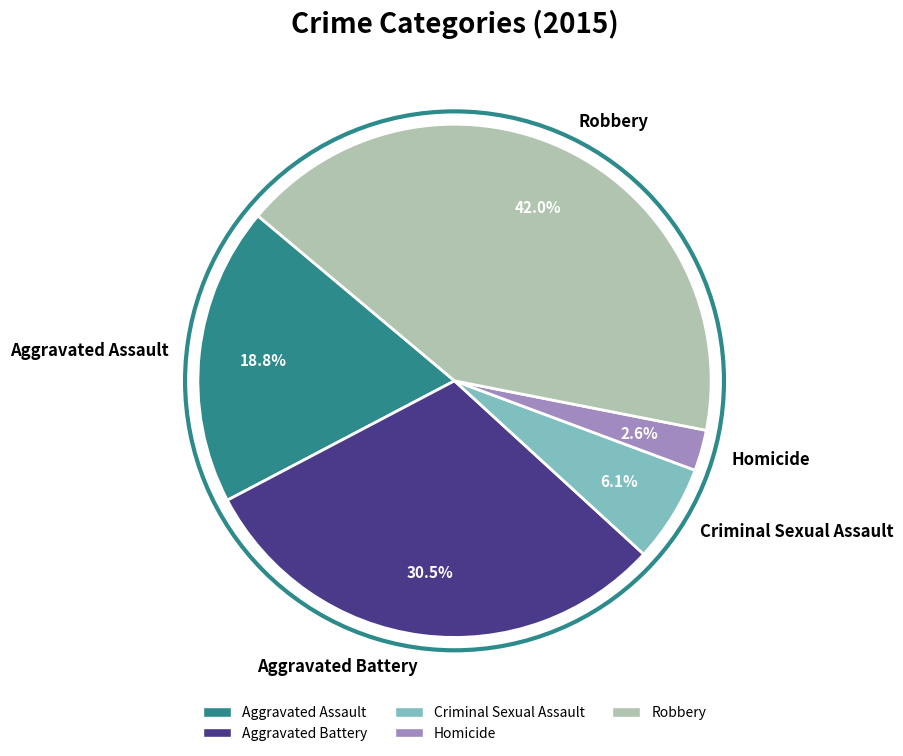

What percentage is the Robbery slice, to the nearest percent?

42%